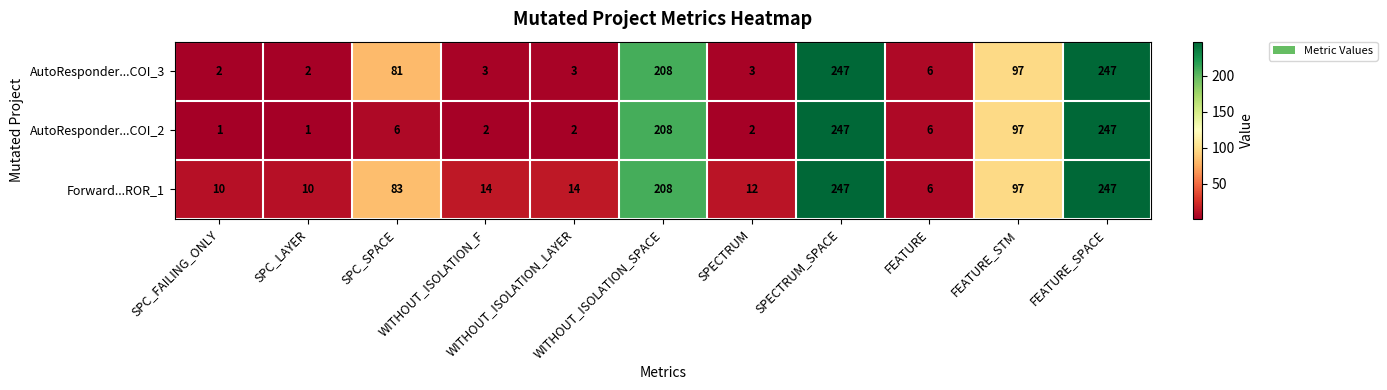

What is the maximum value for AutoResponder...COI_2?

247